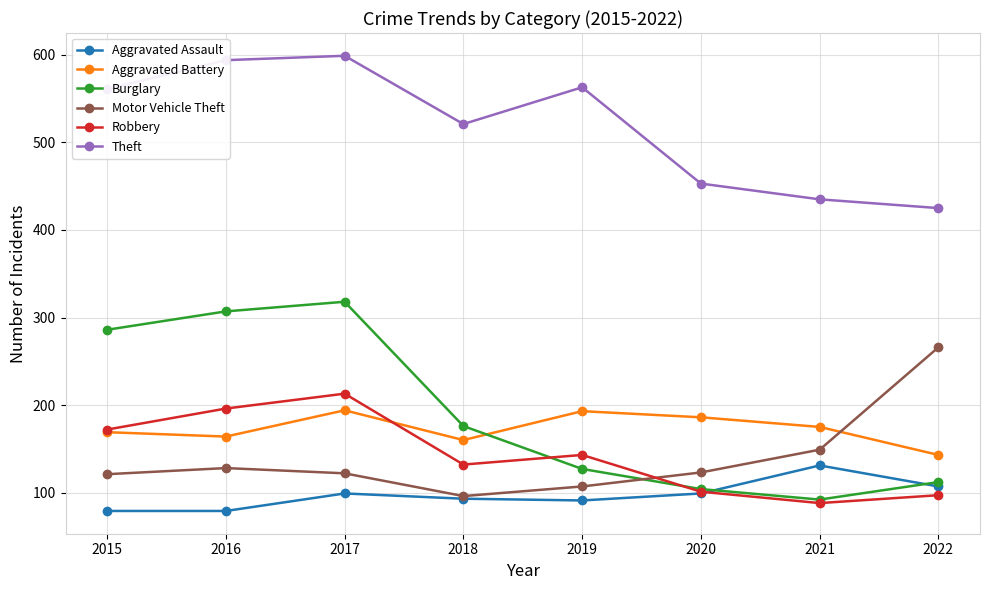

At which label does Burglary reach its peak?

2017